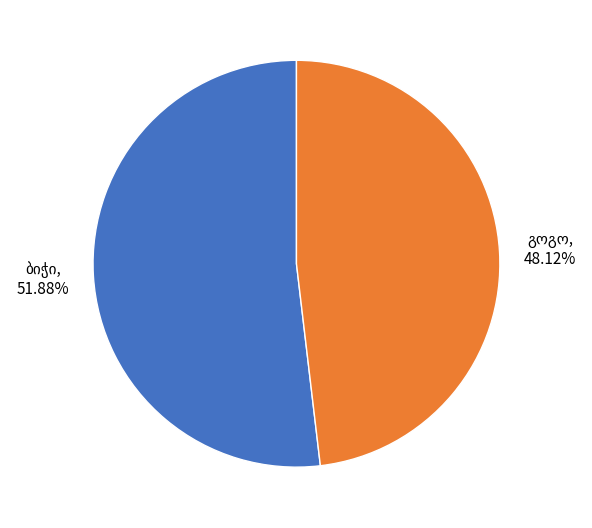

Does any single category account for the majority?

Yes